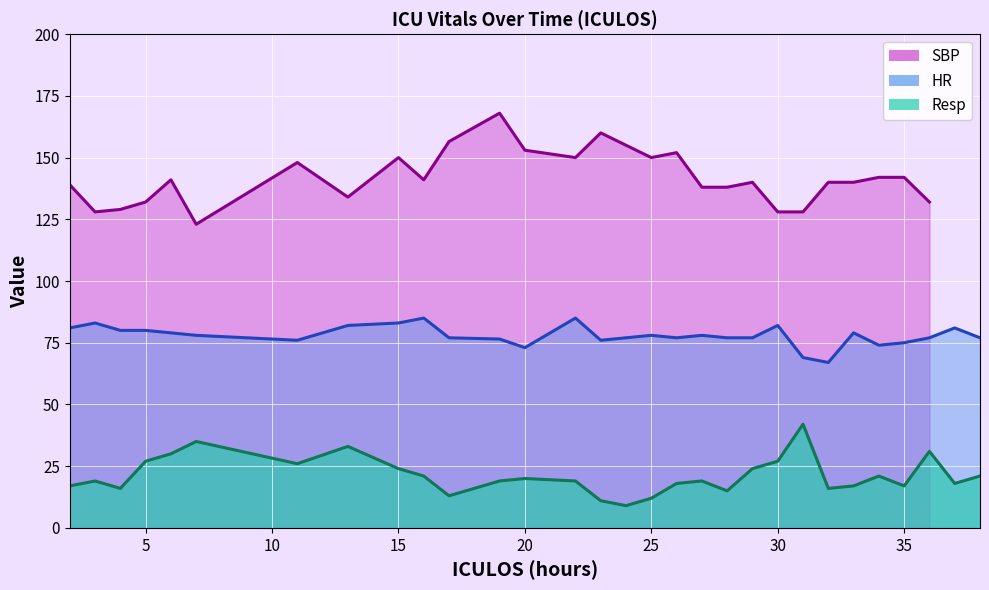

Which series changed the most between 5 and 11?

HR